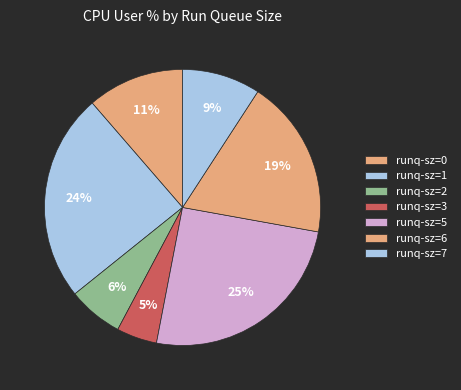

How many slices are in this pie chart?

7